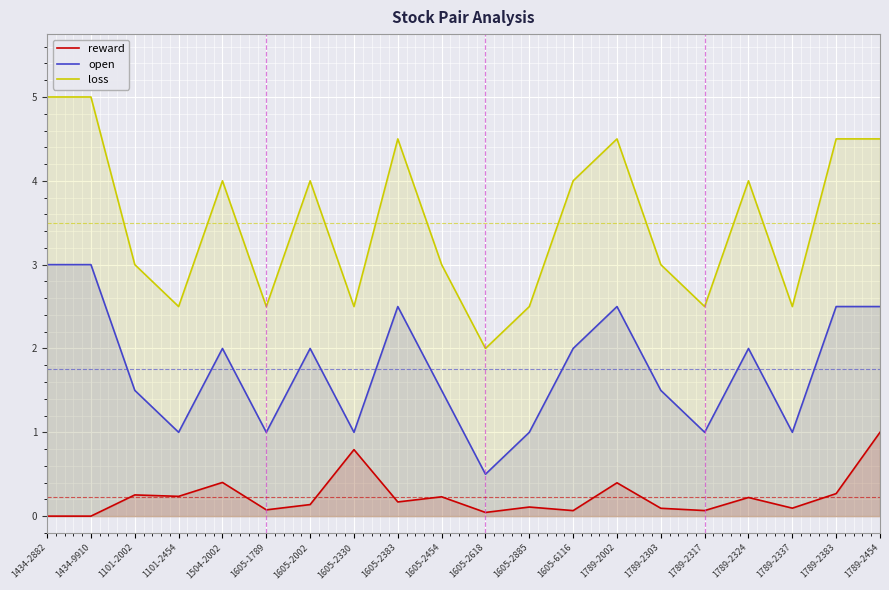

What is the difference between the maximum and minimum values in the loss series?

3.0